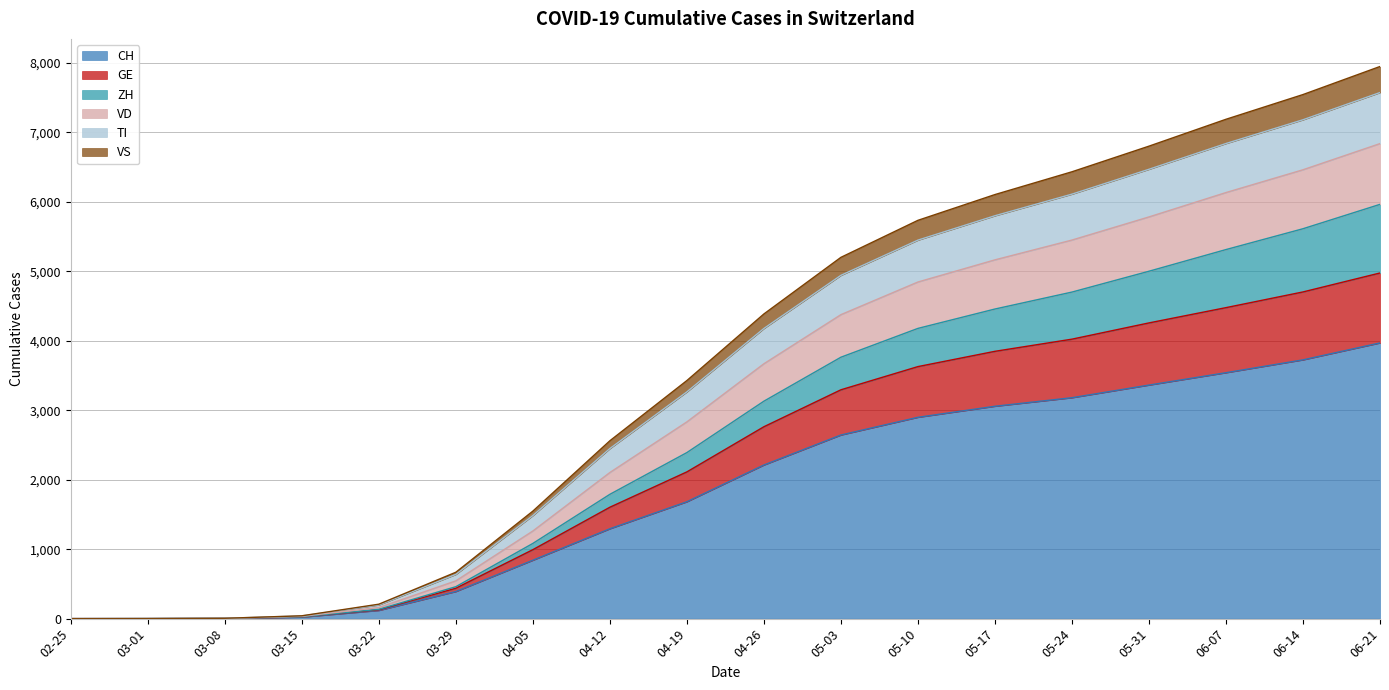

How many lines are shown in the chart?

6